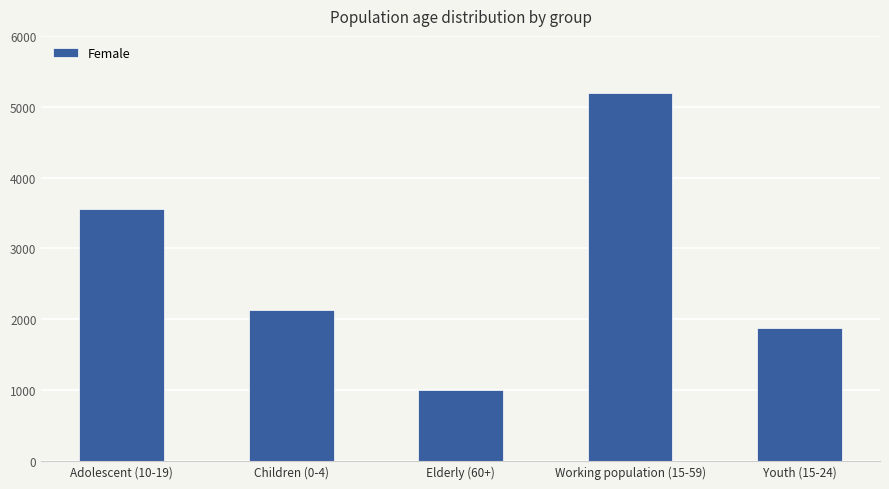

Approximately how many times larger is the value at Working population (15-59) compared to Youth (15-24)?

2.8